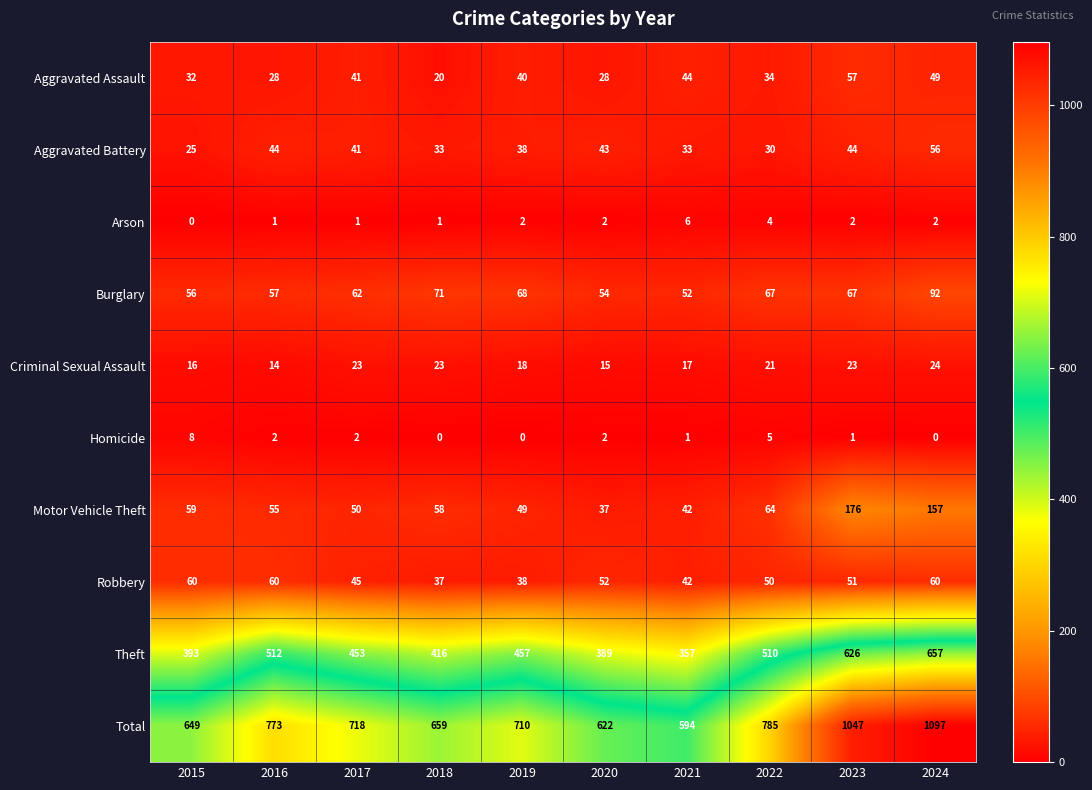

What is the total value across all series at 2019?

1420